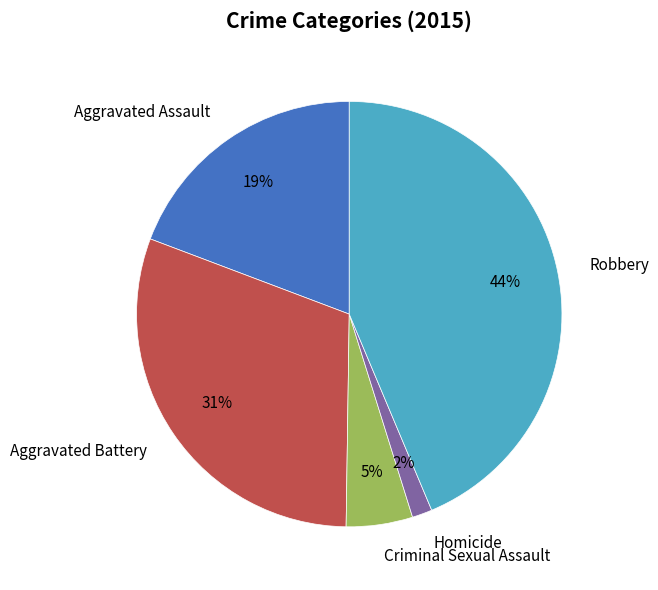

Between Robbery and Criminal Sexual Assault, which is larger?

Robbery